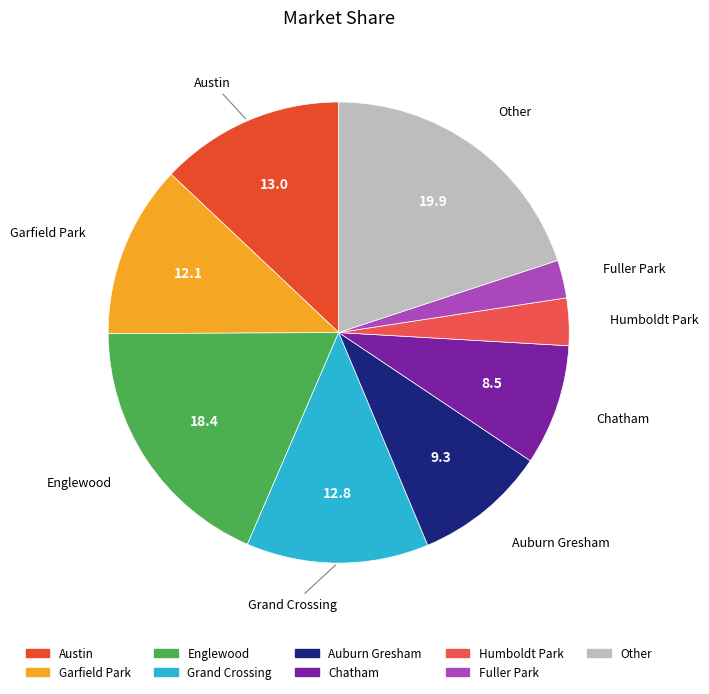

Is it true that Humboldt Park is 10% of the pie?

False